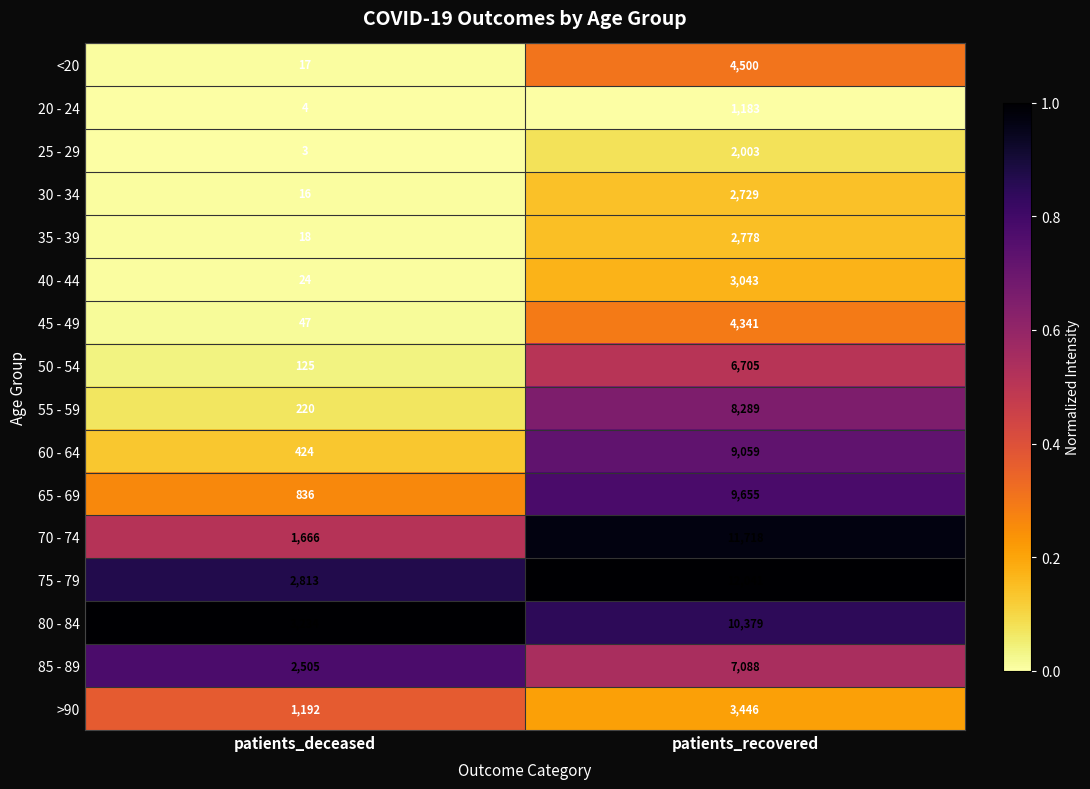

Is the value of 70 - 74 at patients_deceased greater than the value of 40 - 44 at patients_deceased?

Yes